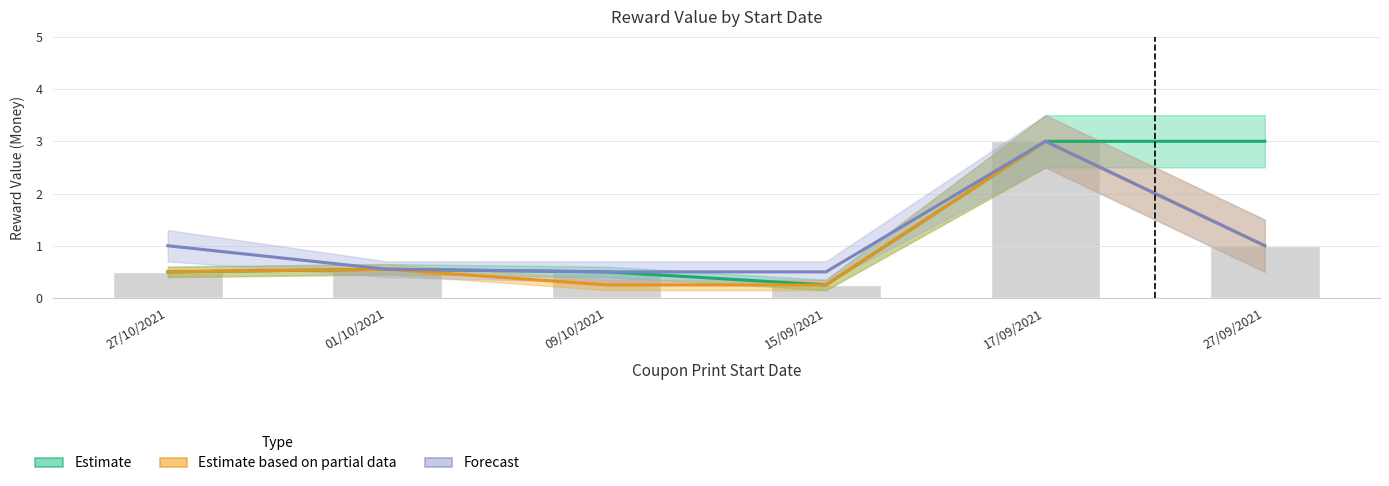

At which label is Estimate based on partial data closest to 1?

27/09/2021